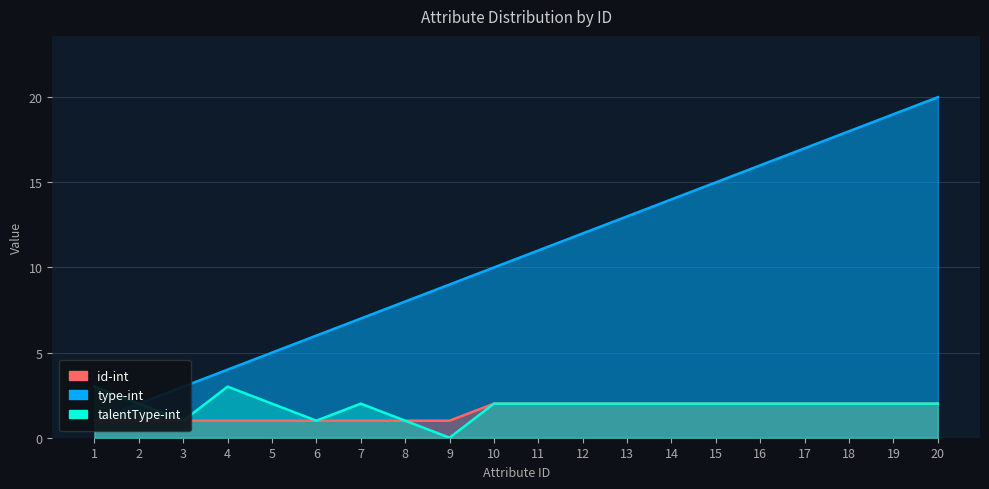

Is it true that id-int equals 1 at 3?

False